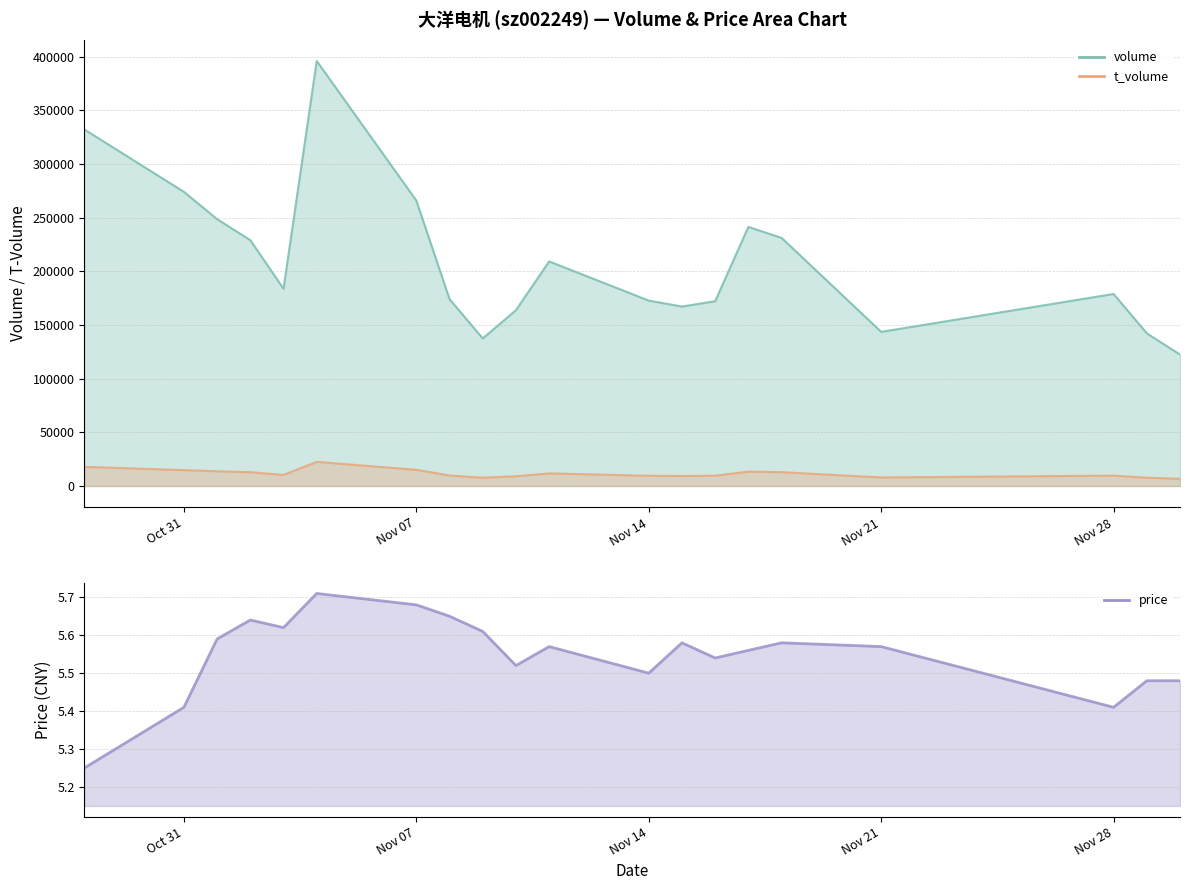

Which category has the lowest value in the t_volume series?

2022-11-30